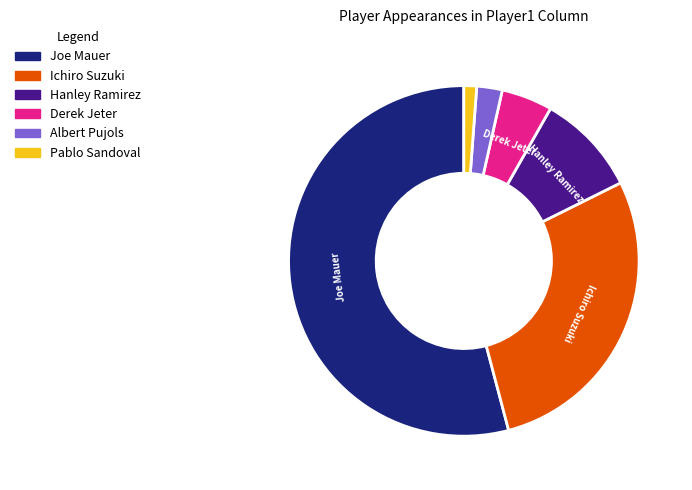

Which has a higher value, Albert Pujols or Pablo Sandoval?

Albert Pujols